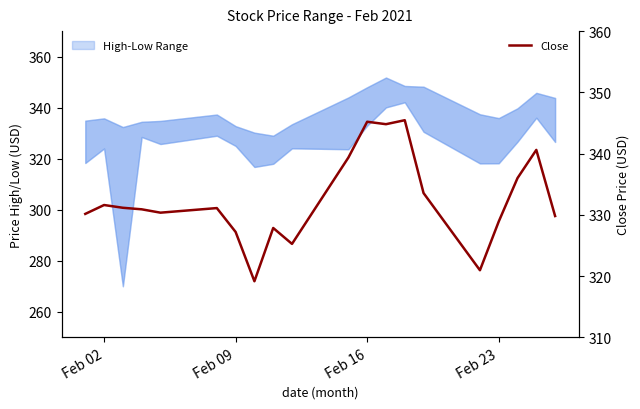

How many points are lower than both their immediate neighbors (excluding endpoints)?

5